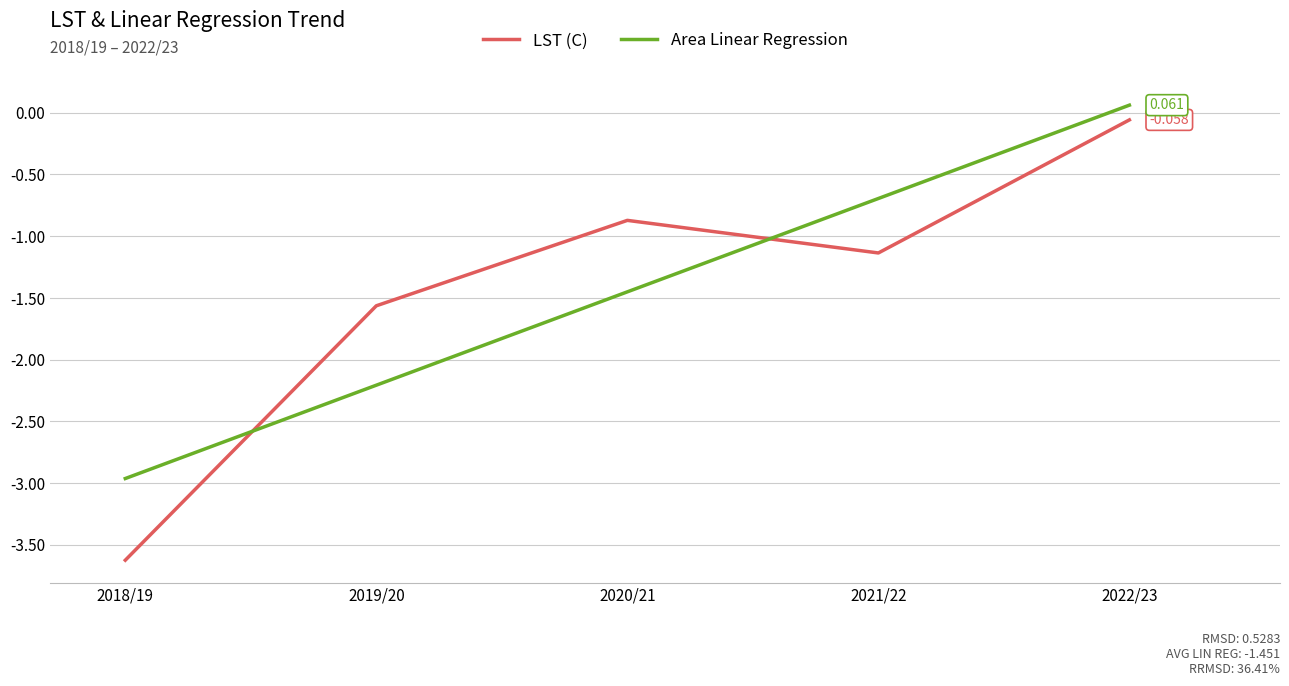

What is the difference between the maximum and minimum values in the LST (C) series?

3.6